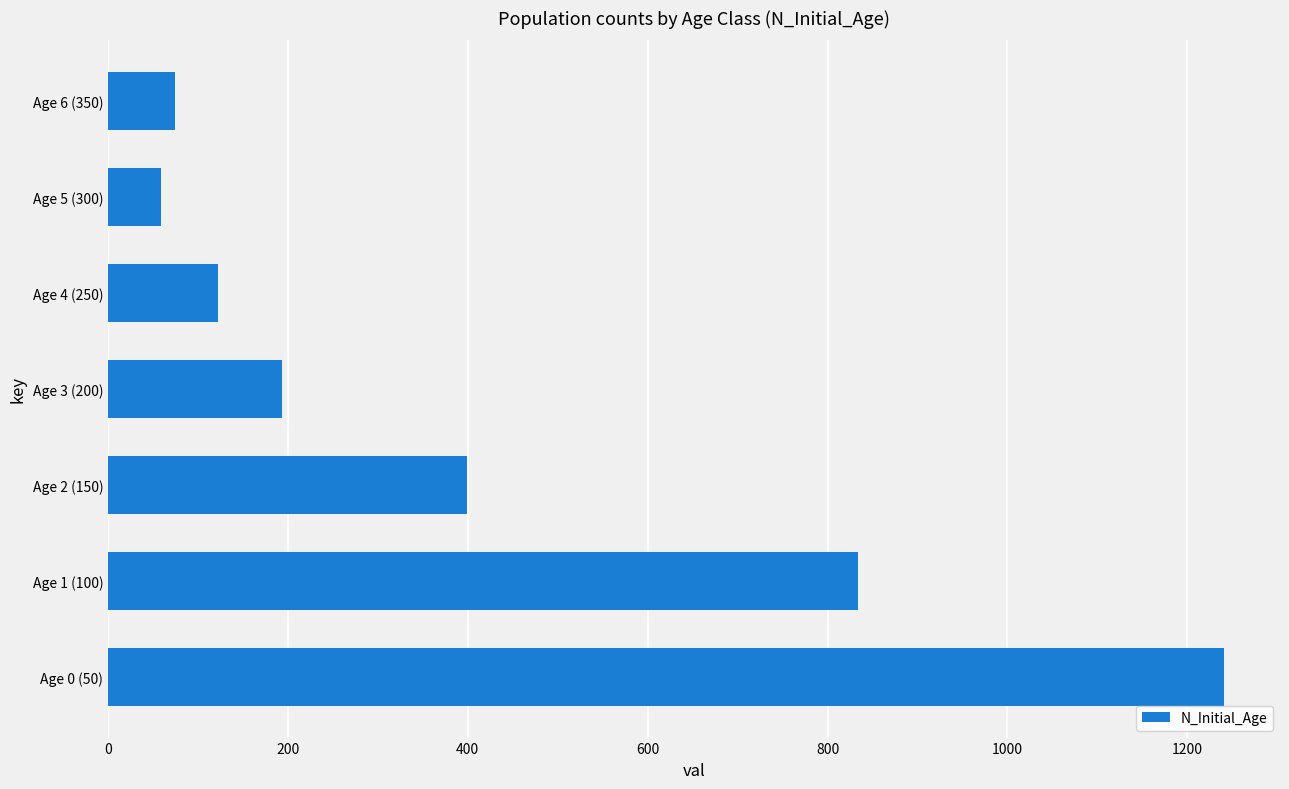

What is the average value?

417